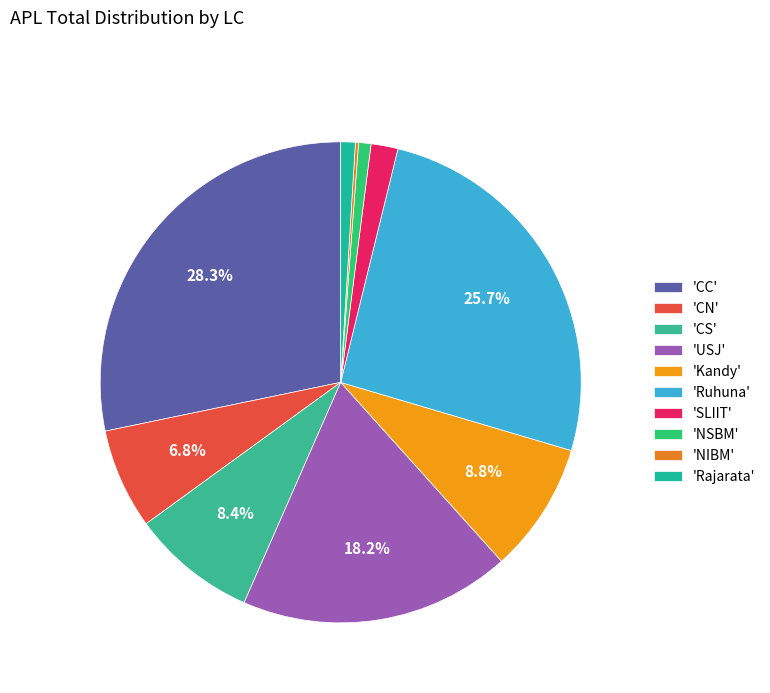

Which slice is the largest?

'CC'